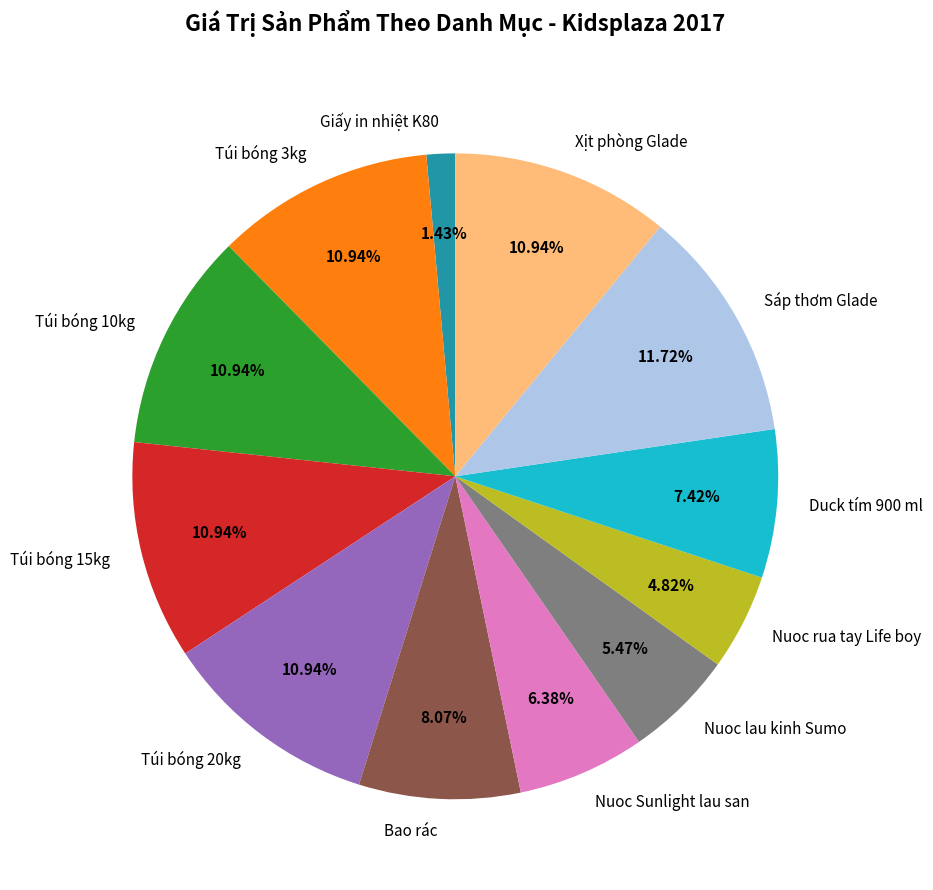

What is the largest slice in the pie chart?

Sáp thơm Glade